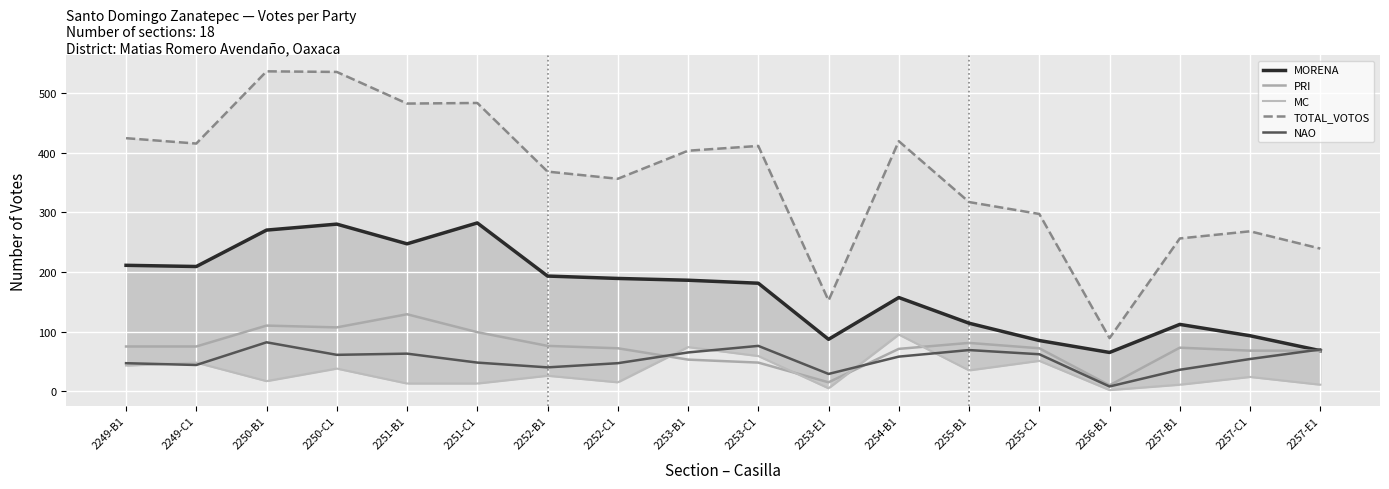

At which category does NAO reach its first local valley?

2249-C1